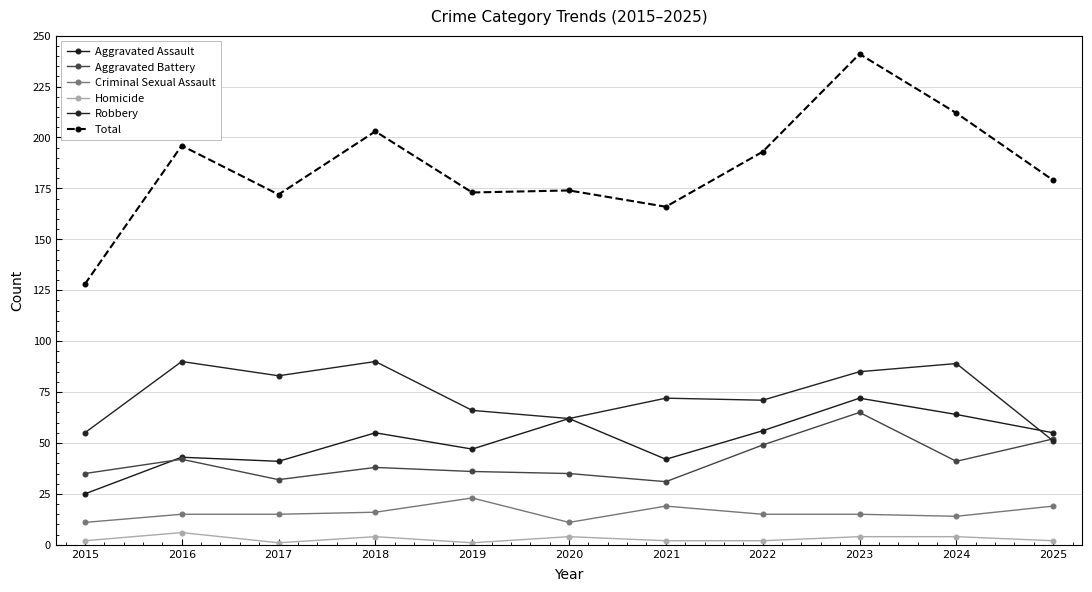

At which category does the chart reach its peak across all series?

2023